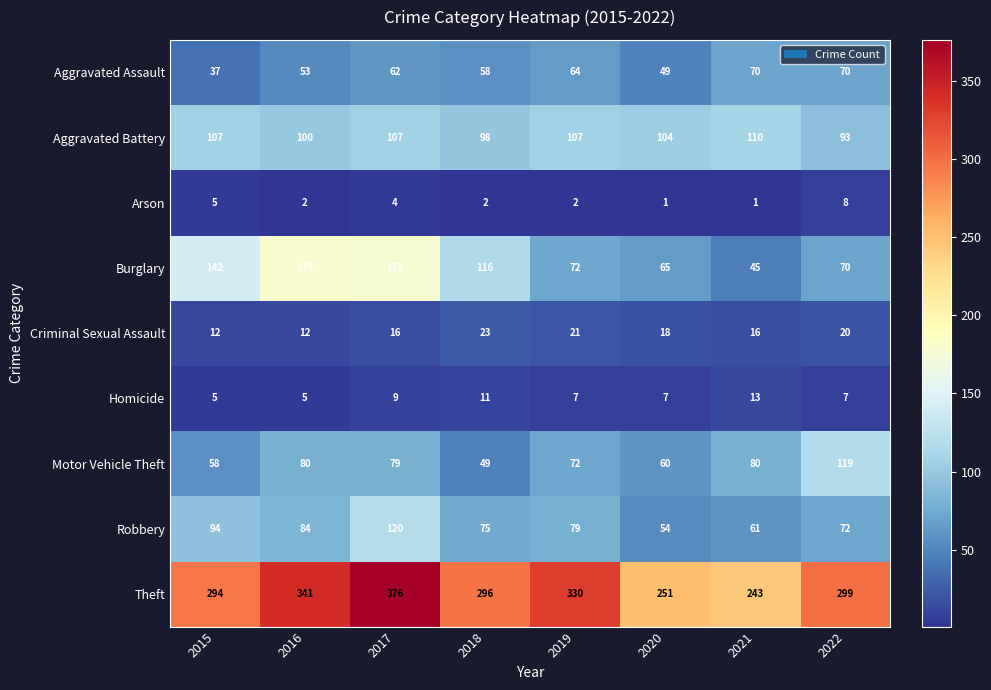

At which label does Motor Vehicle Theft reach its minimum?

2018